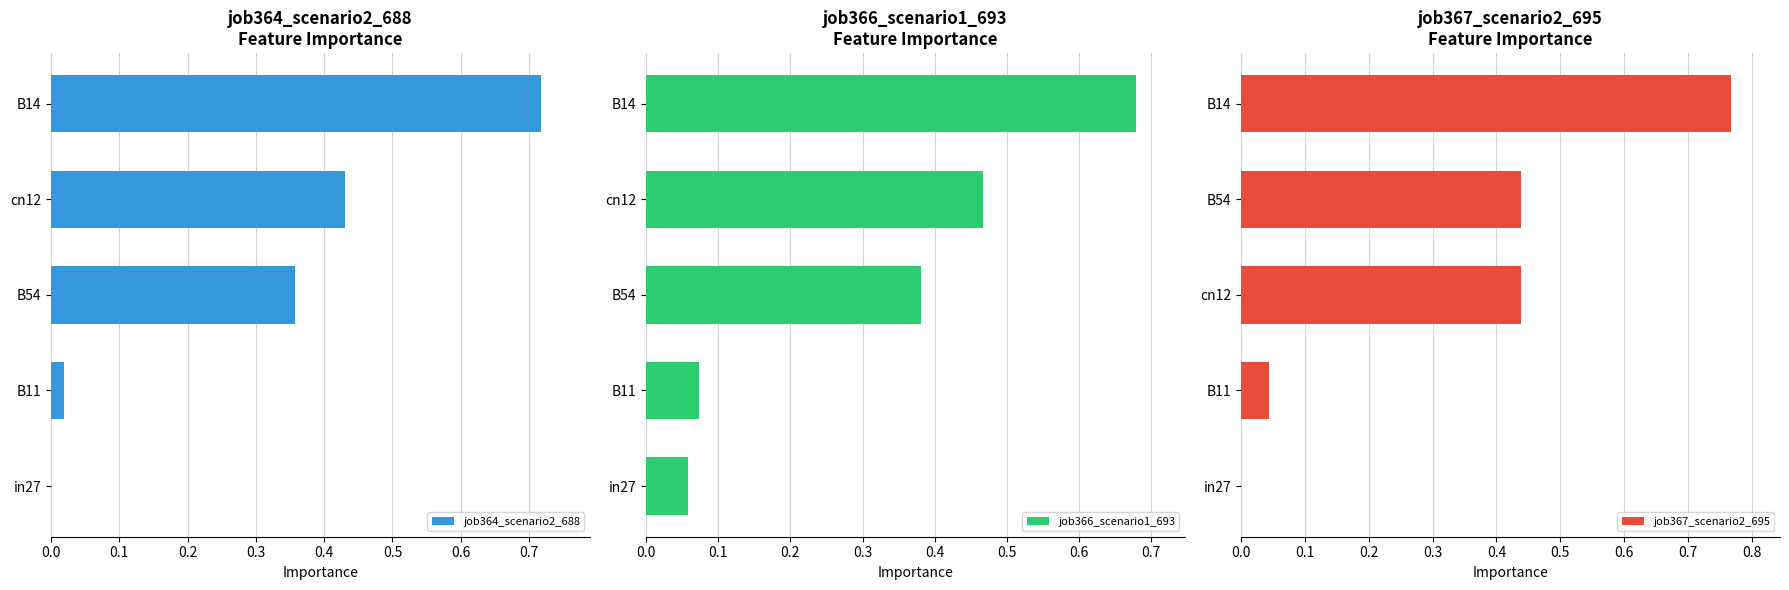

Reading left to right, transcribe all the data shown in this chart.

job364_scenario2_688: 0.0	0.0	0.4	0.4	0.7
job366_scenario1_693: 0.1	0.1	0.4	0.5	0.7
job367_scenario2_695: 0.0	0.0	0.4	0.4	0.8